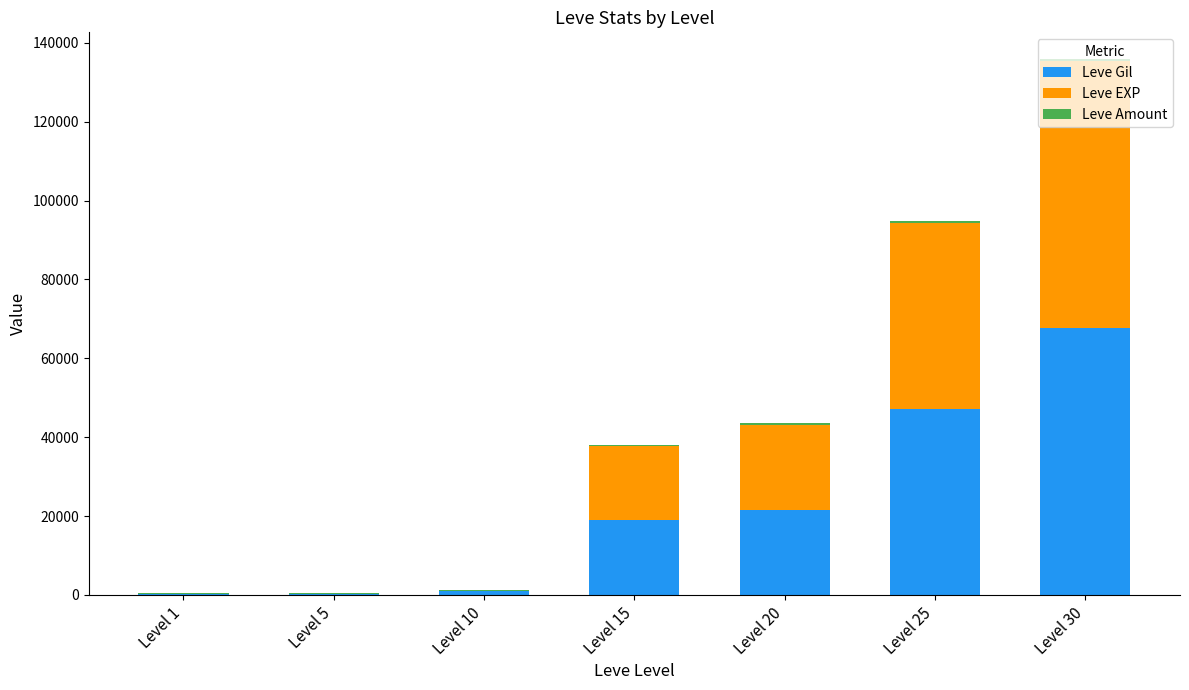

What is the sum of the Leve Gil values at Level 1 and Level 25?

47530